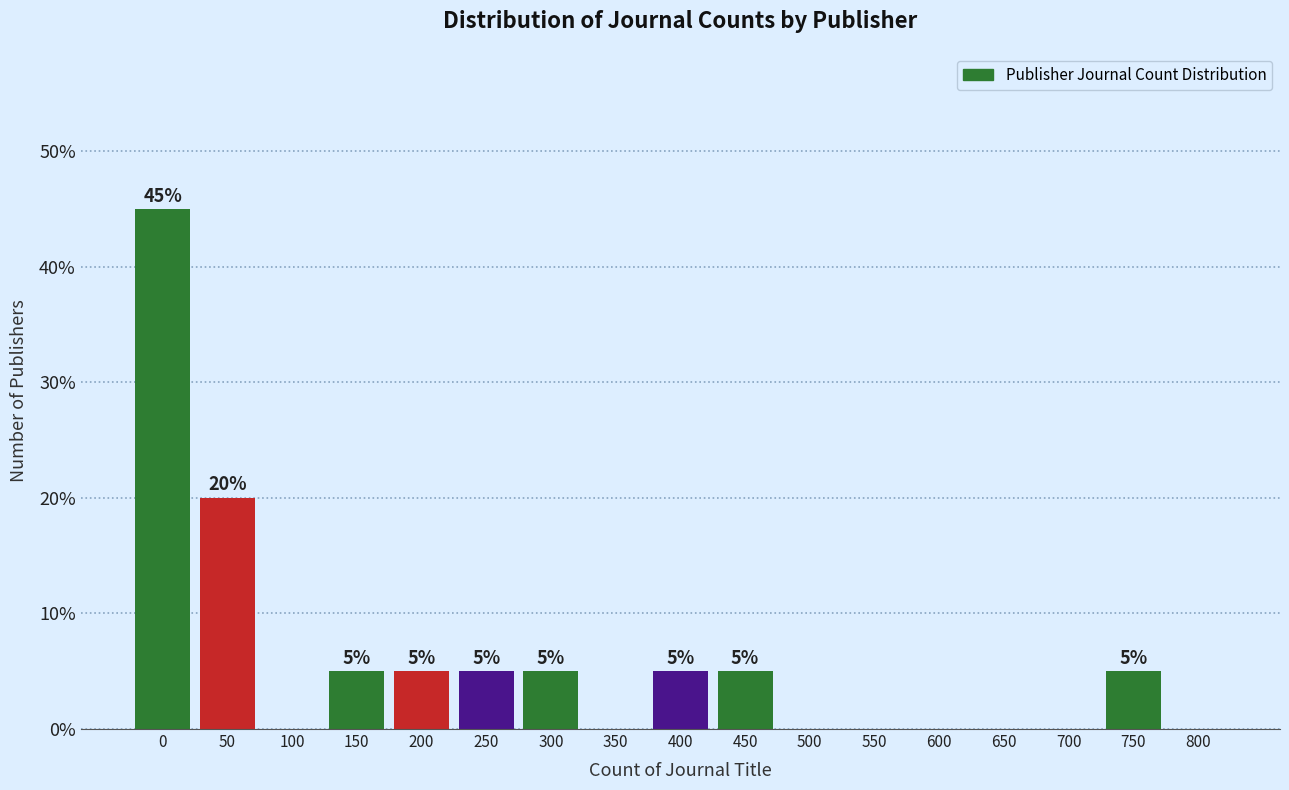

Reading right to left, what are all the values shown in this chart?

800=0	750=5	700=0	650=0	600=0	550=0	500=0	450=5	400=5	350=0	300=5	250=5	200=5	150=5	100=0	50=20	0=45